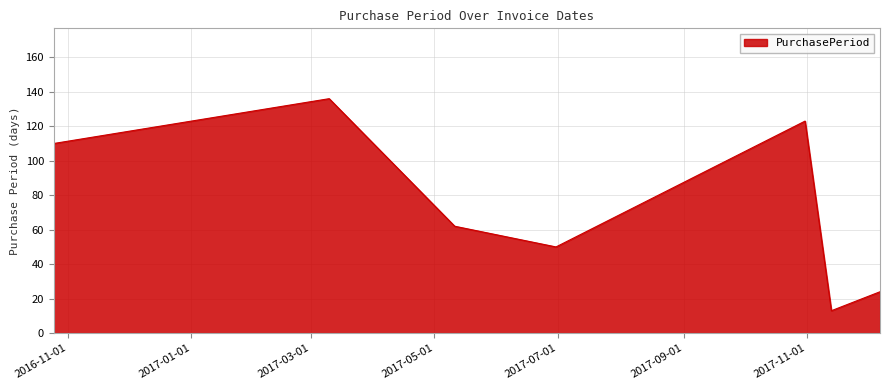

Reading left to right, transcribe all the data shown in this chart.

110	136	62	50	123	13	24